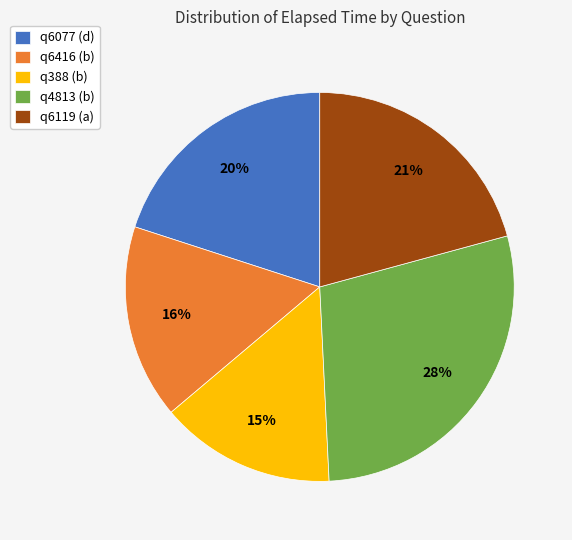

How many segments does this pie chart have?

5